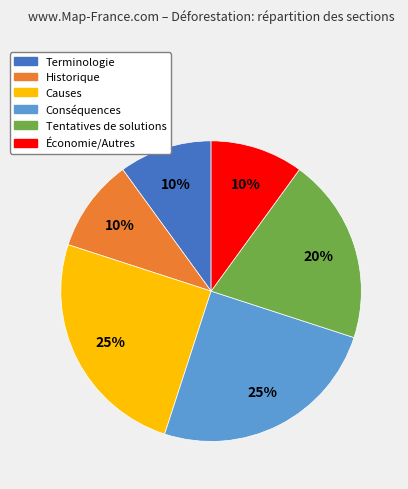

Is there a majority slice in this chart?

No